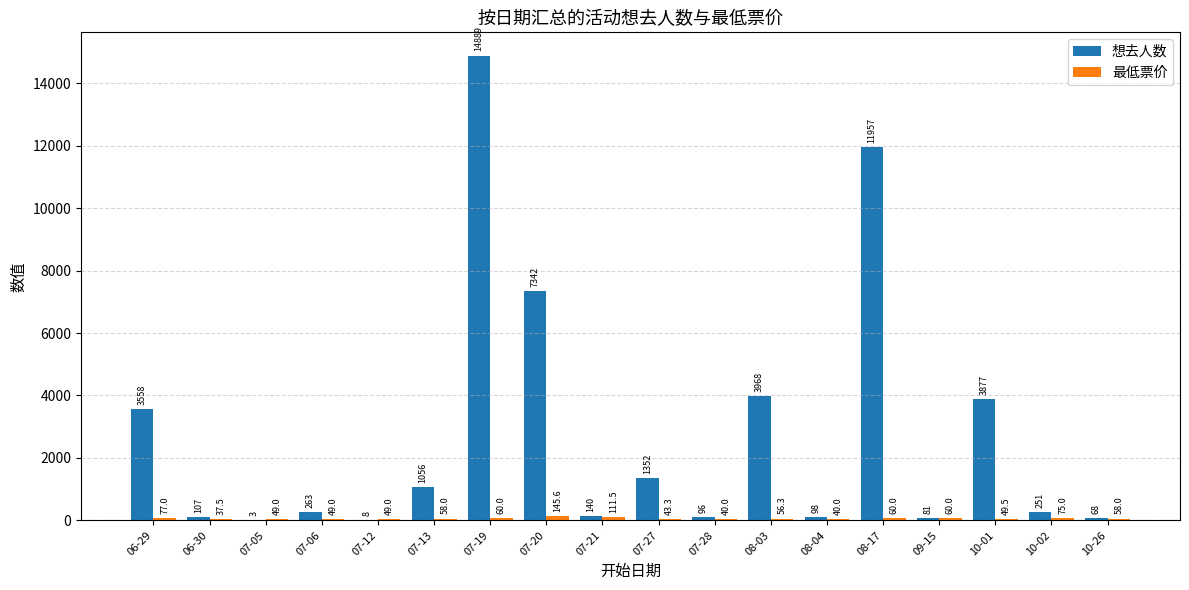

Which series changed the most between 07-13 and 08-17?

想去人数